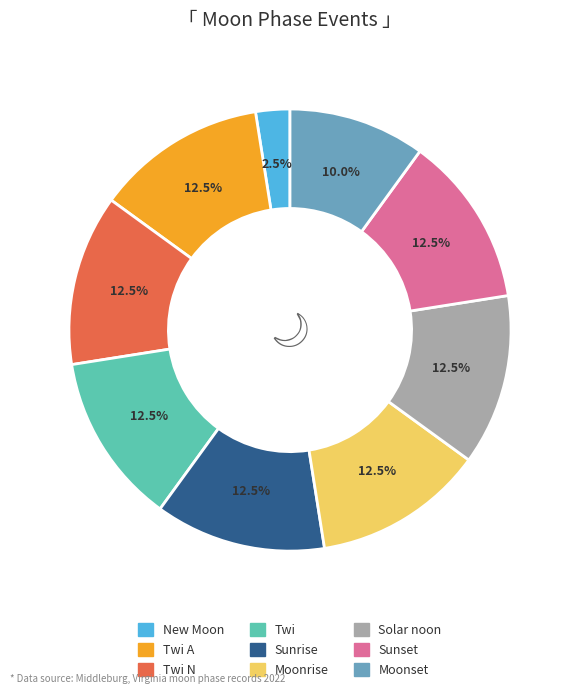

Is there any slice that represents more than half of the pie?

No